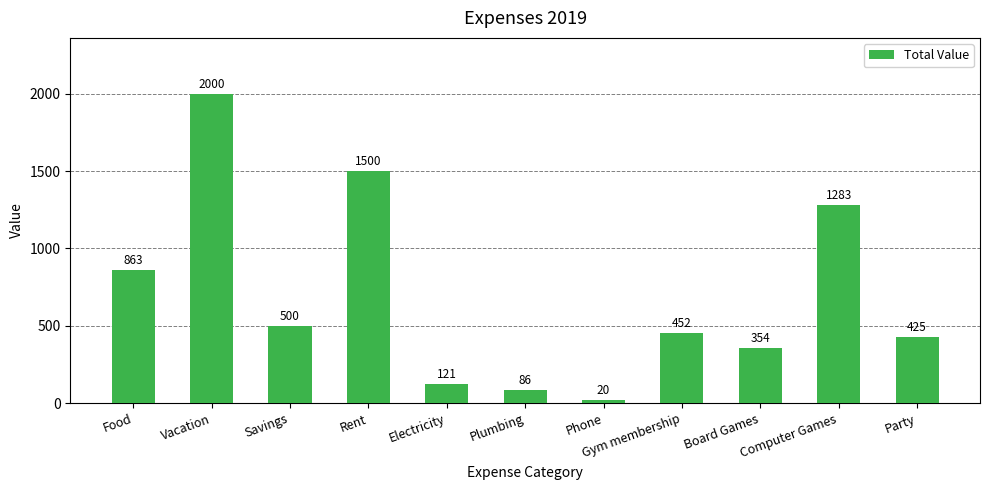

What is the value of the 11th bar from the left?

425